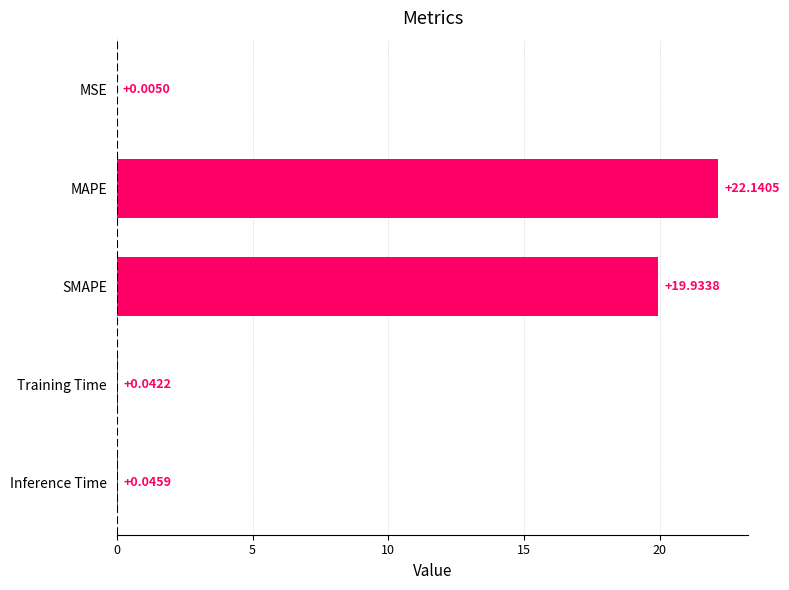

Which category has the highest value across all series?

MAPE